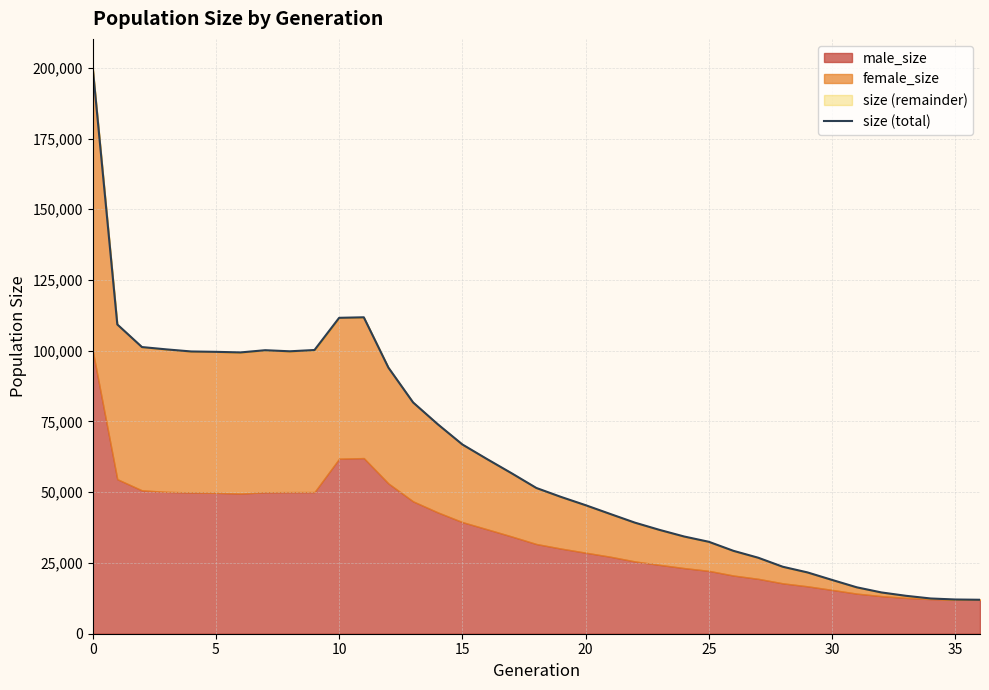

True or false: the data has more than 0 interior local peaks.

True